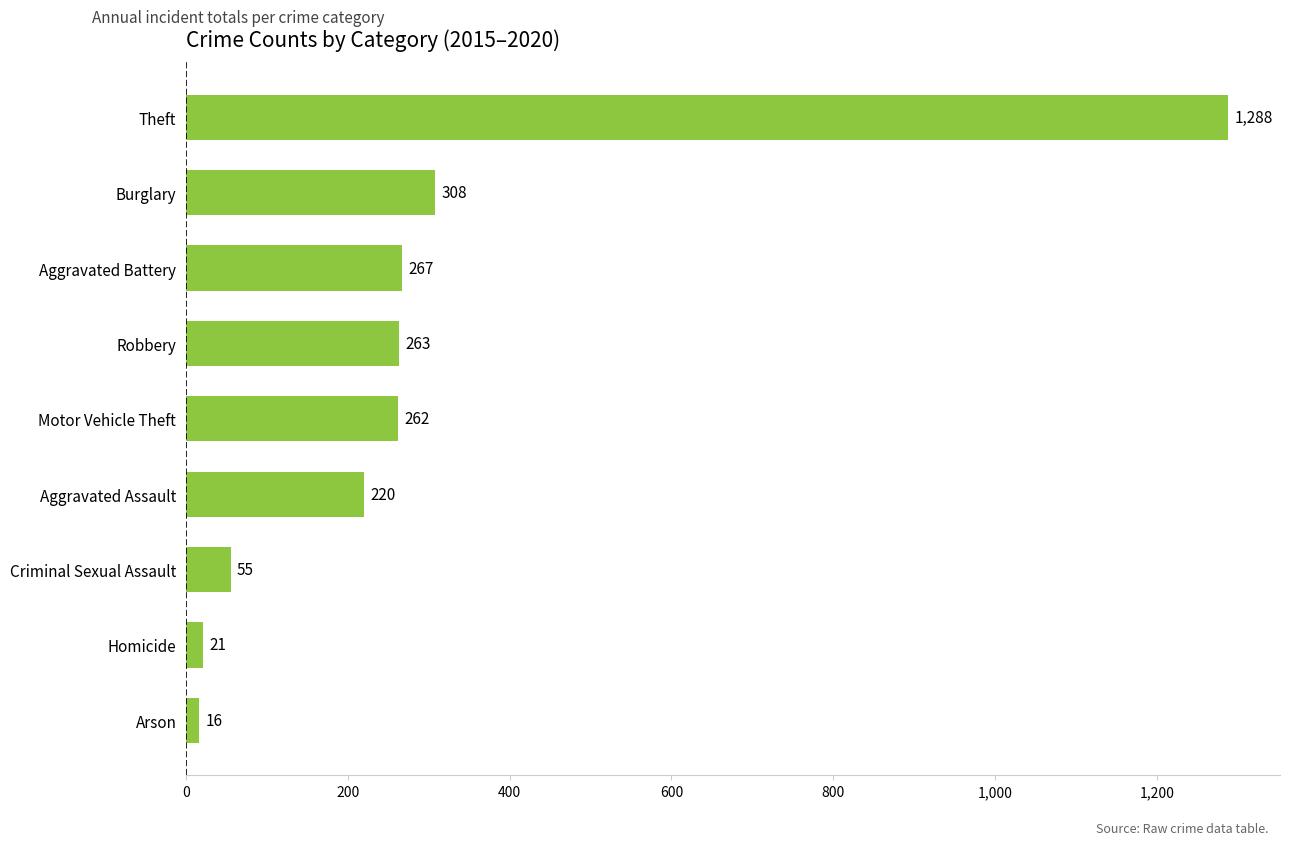

The value at Burglary is 308. True or false?

True